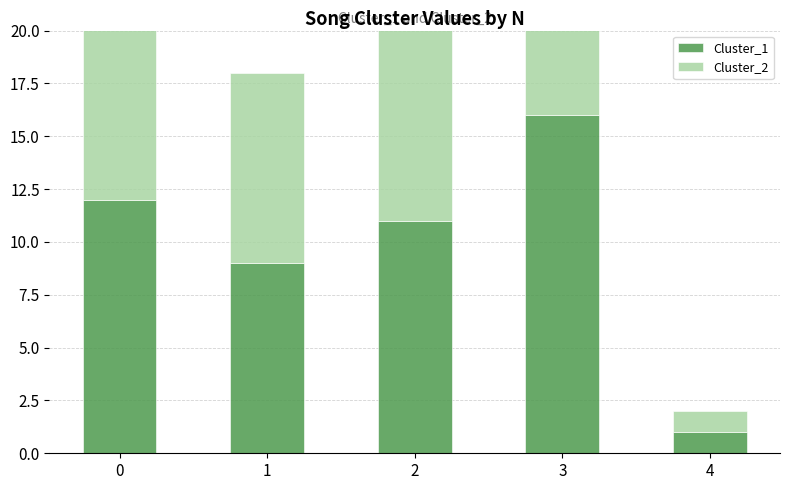

Rank the series by their maximum value, from lowest to highest.

Cluster_1, Cluster_2